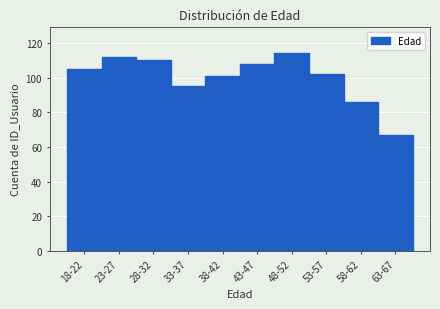

Reading left to right, extract all data points from this chart.

18-22=105	23-27=112	28-32=110	33-37=95	38-42=101	43-47=108	48-52=114	53-57=102	58-62=86	63-67=67